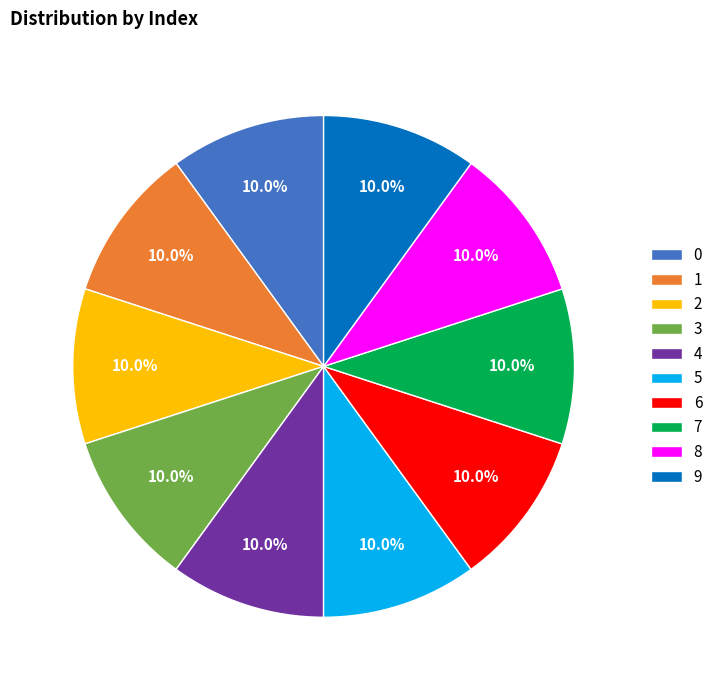

Does 9 represent more than half of the total?

No